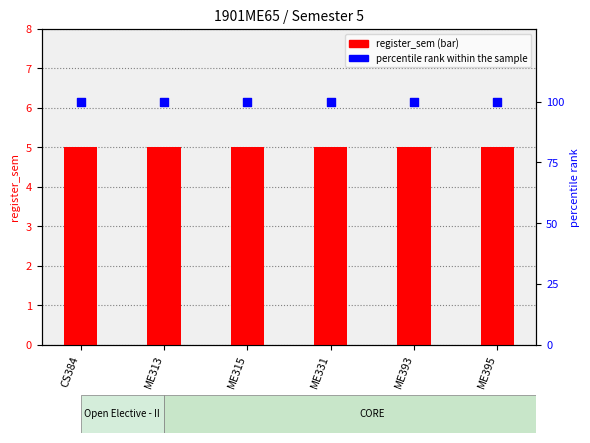

Which series reaches the minimum Y coordinate?

register_sem